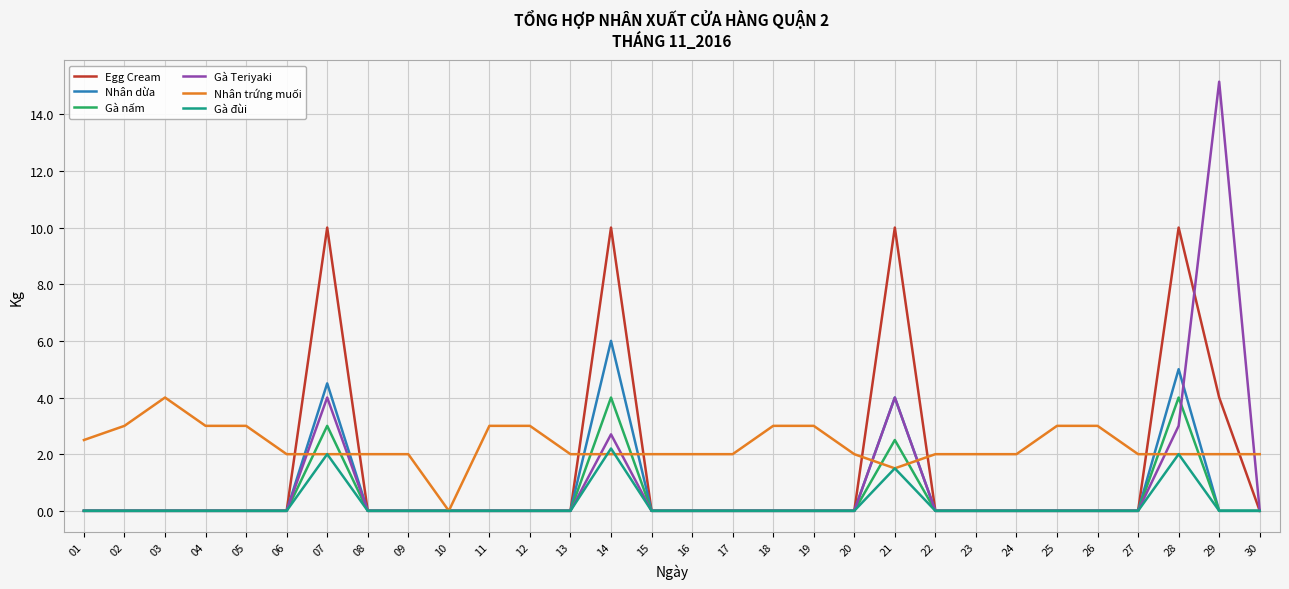

The value of Gà đùi at 30 is -1.4. True or false?

False